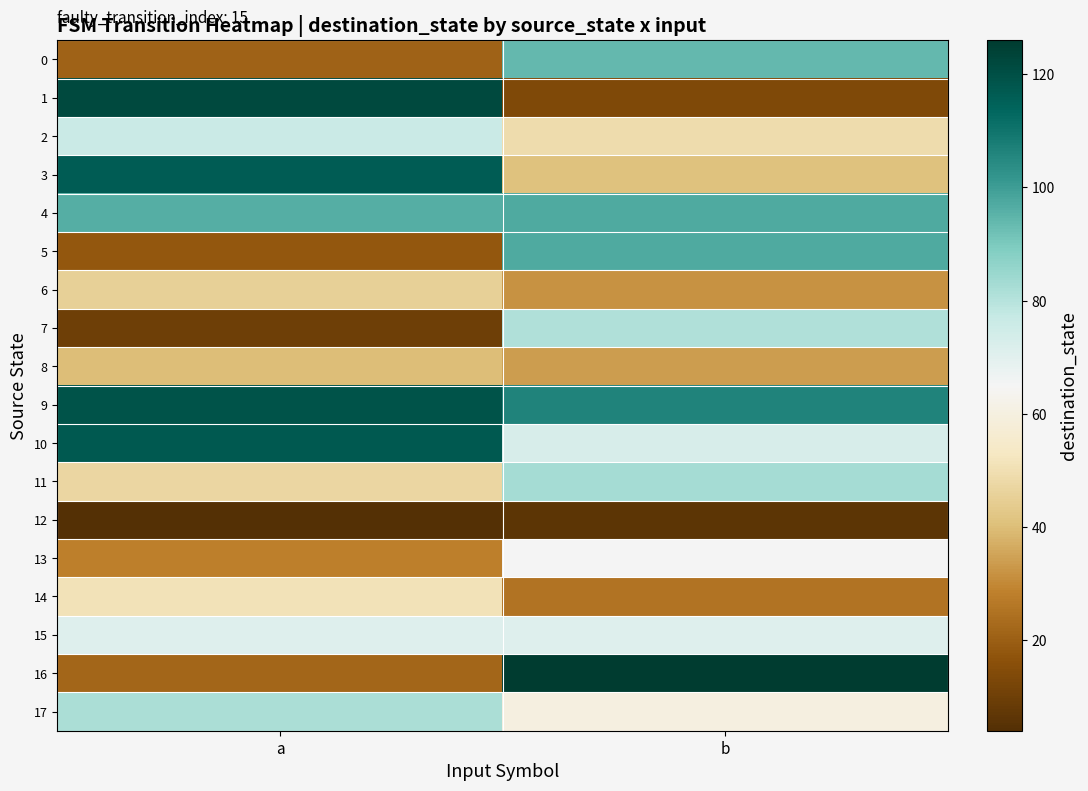

Which series changed the most between a and b?

1